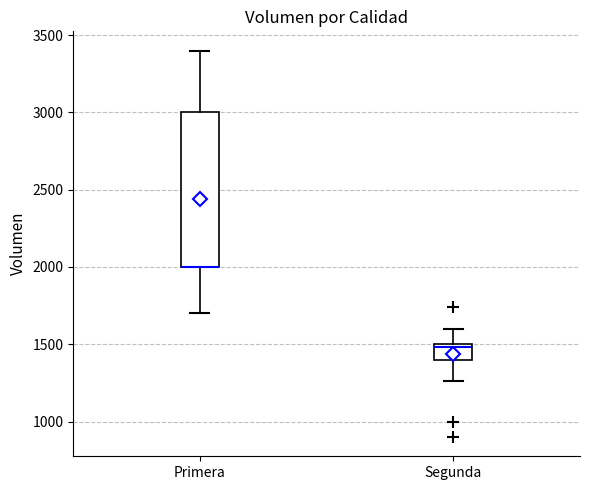

Which box is the tallest, from its lower edge to its upper edge?

Primera